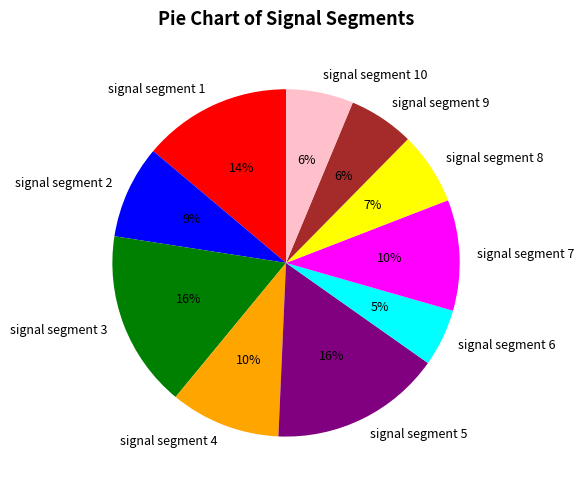

To the nearest percent, what is the difference between the signal segment 5 and signal segment 10 slice percentages?

10%